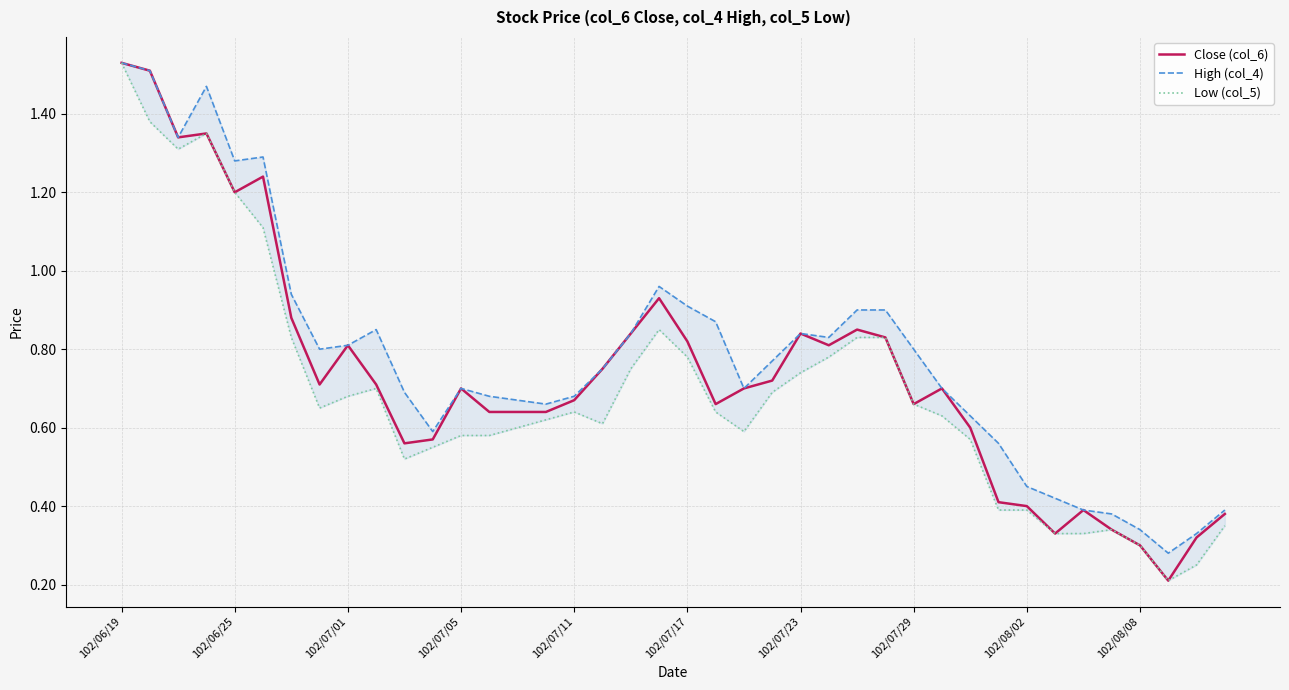

True or false: High (col_4) and Low (col_5) intersect in this chart.

False